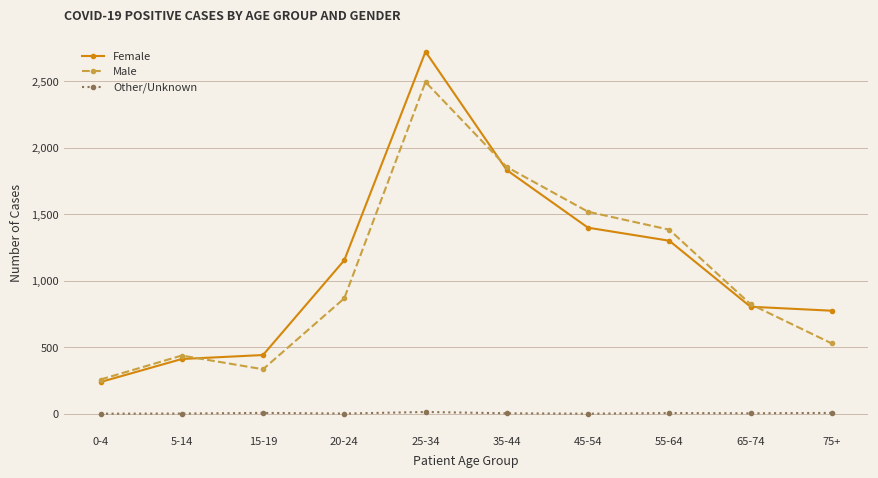

Where is Female nearest to the value 1481?

45-54